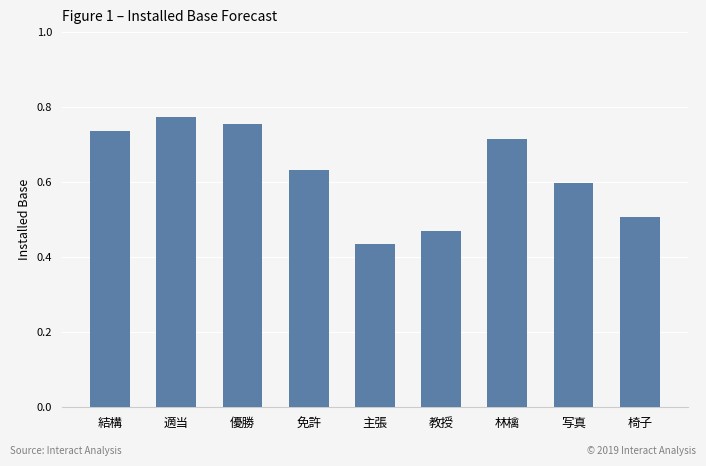

At which category does the chart reach its minimum across all series?

主張